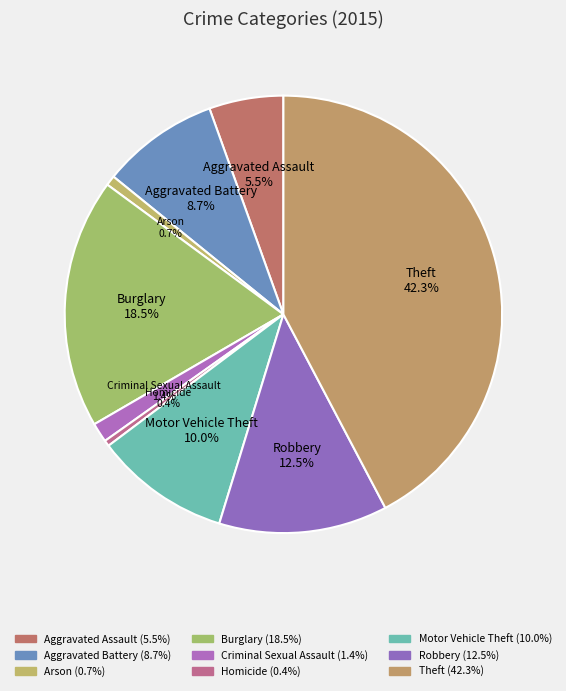

To the nearest percent, what is the difference between the largest and smallest slice percentages?

42%